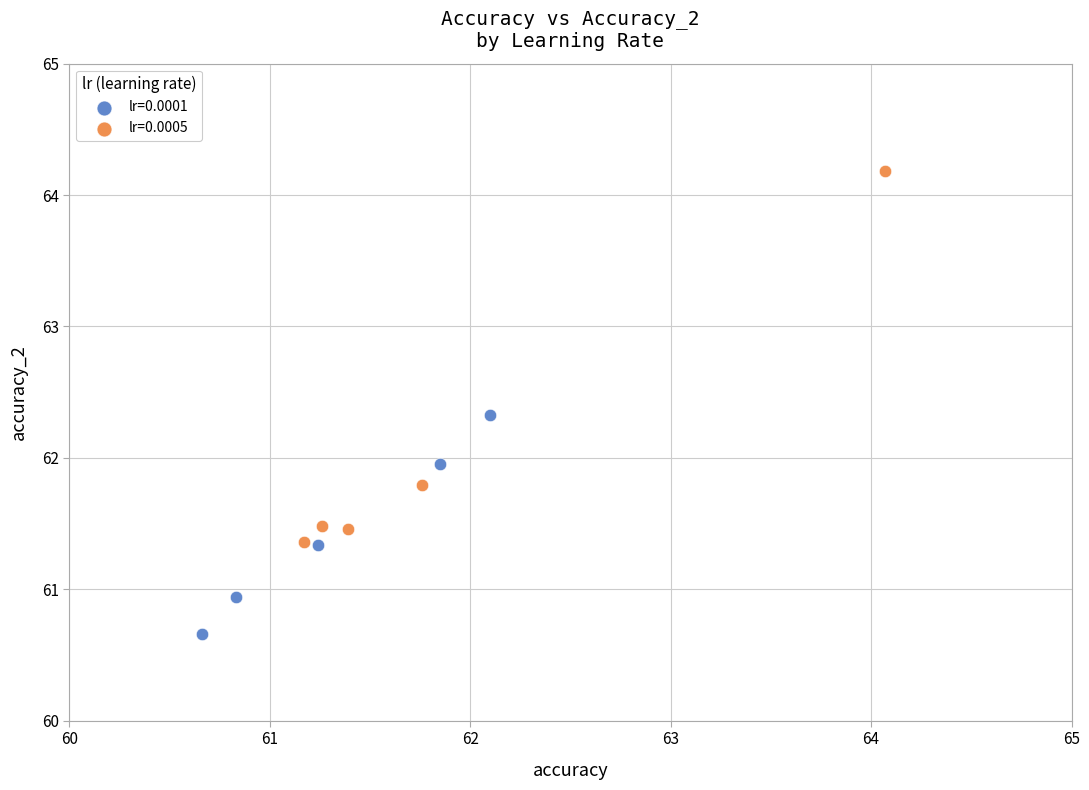

Which series contains the lowest Y value?

lr=0.0001